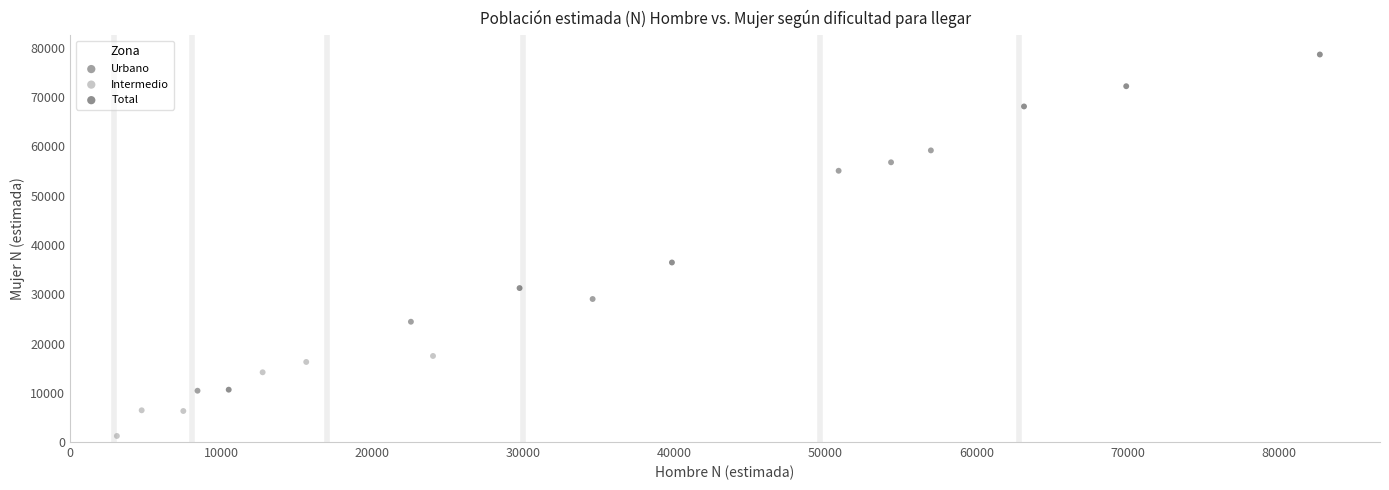

Which series has the widest spread of Y values?

Total